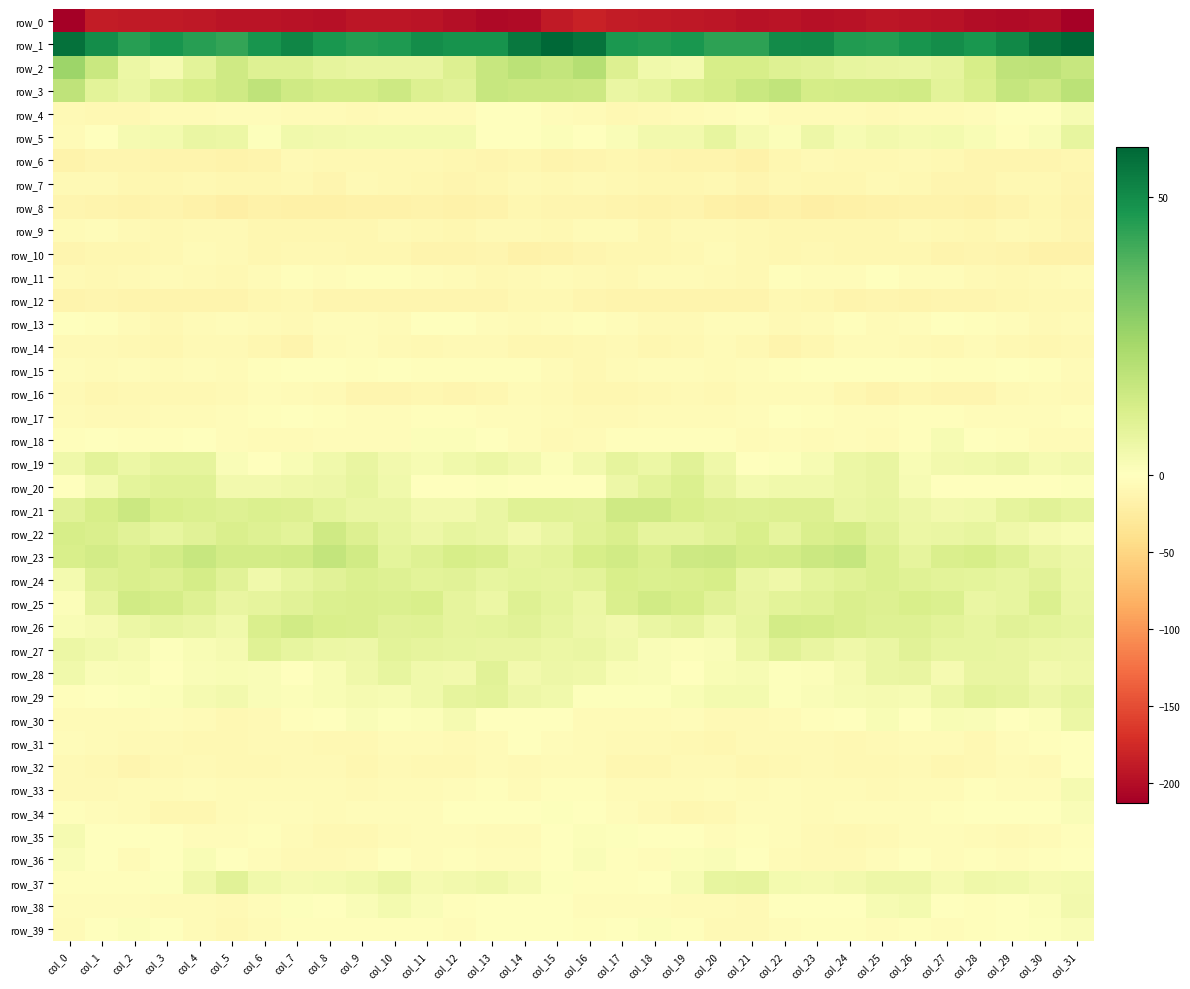

The row_38 series shows -5.3 at col_4. True or false?

True